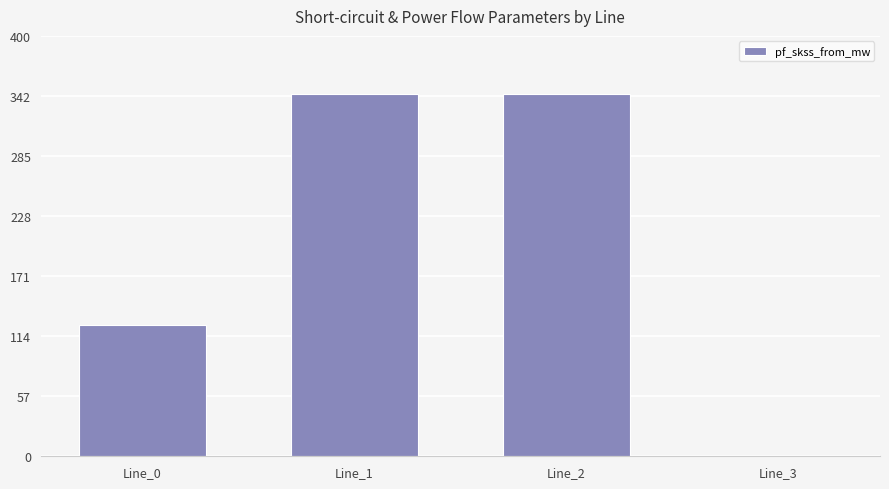

What is the difference between the values at Line_0 and Line_1?

220.2